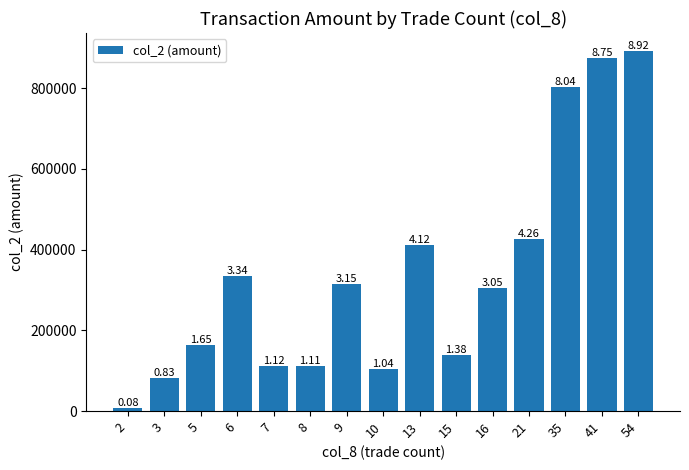

What is the change in value from 7 to 9?

+203570